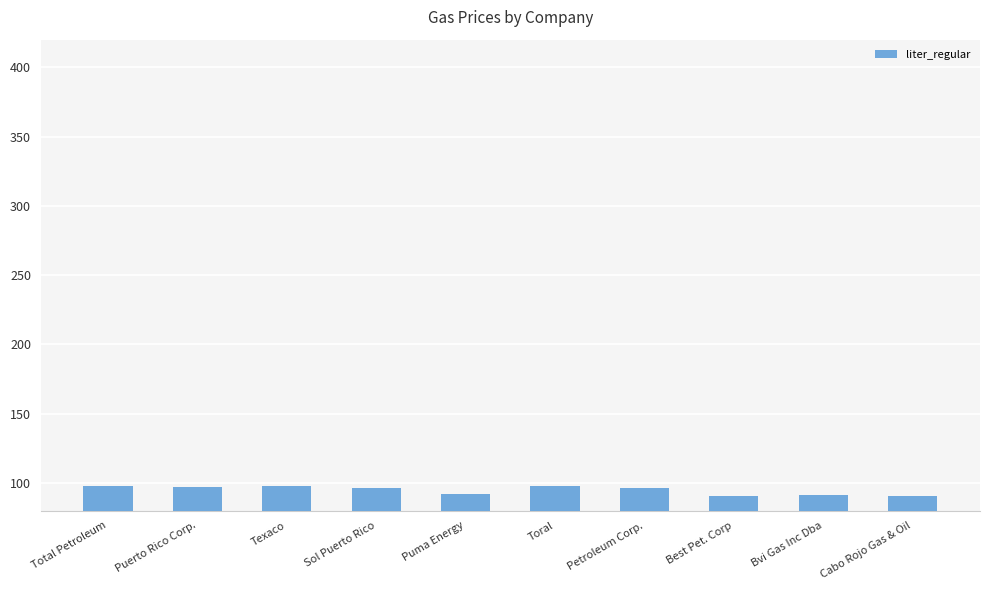

What is the ratio of the value at Best Pet. Corp to the value at Petroleum Corp.?

0.9